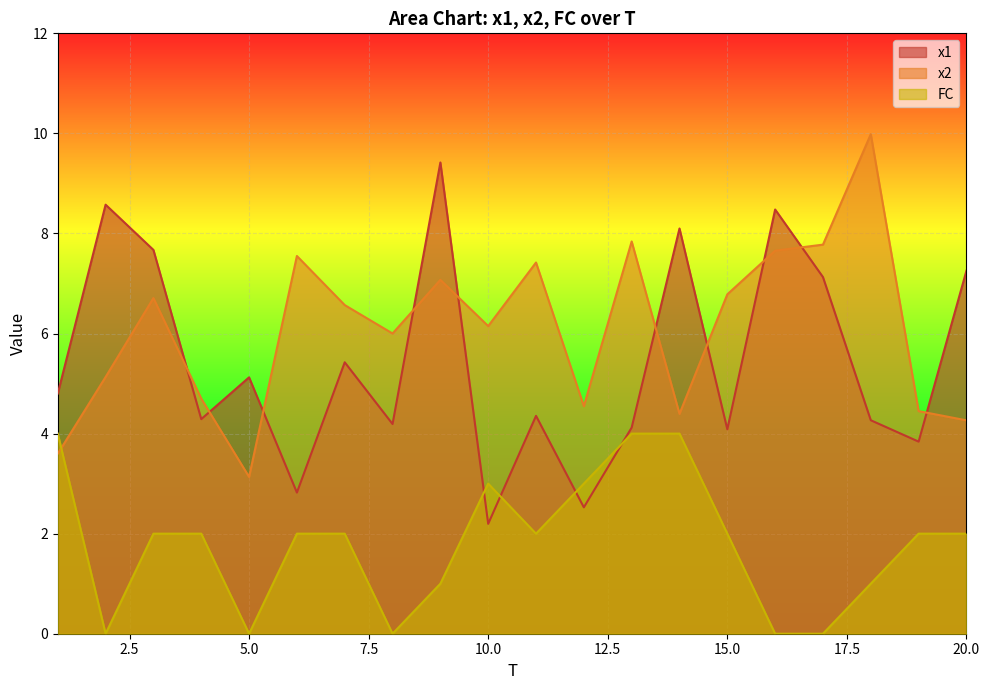

Read the x1 value at 12.

2.5